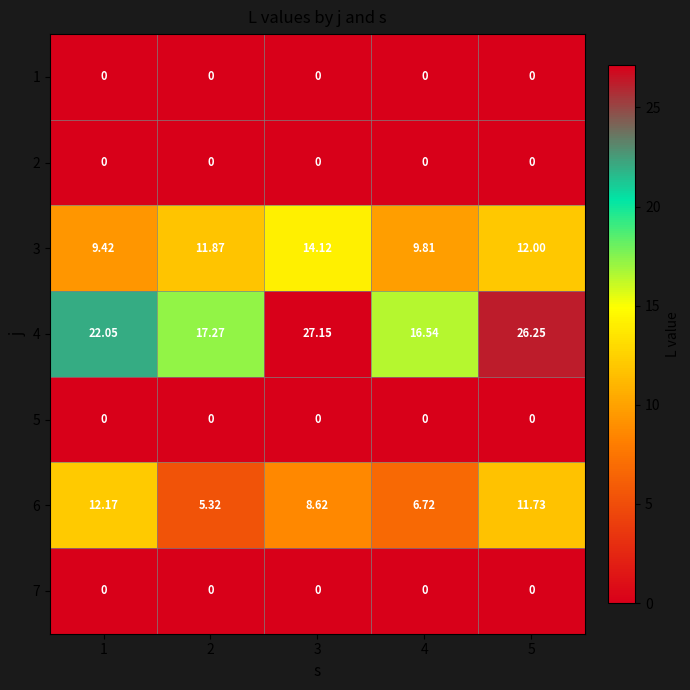

Which series has the largest total across all categories?

4